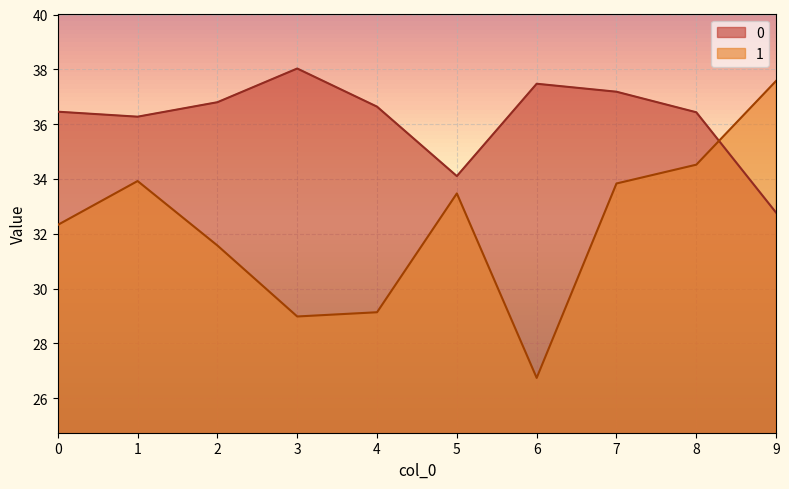

How many times do 0 and 1 cross each other?

1